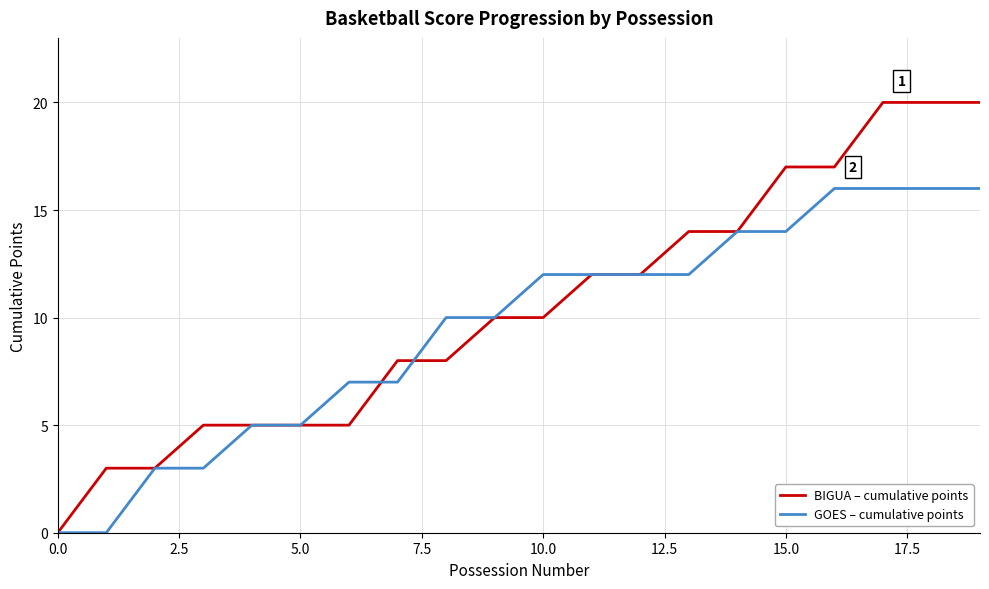

Which series has the widest spread of values?

BIGUA – cumulative points